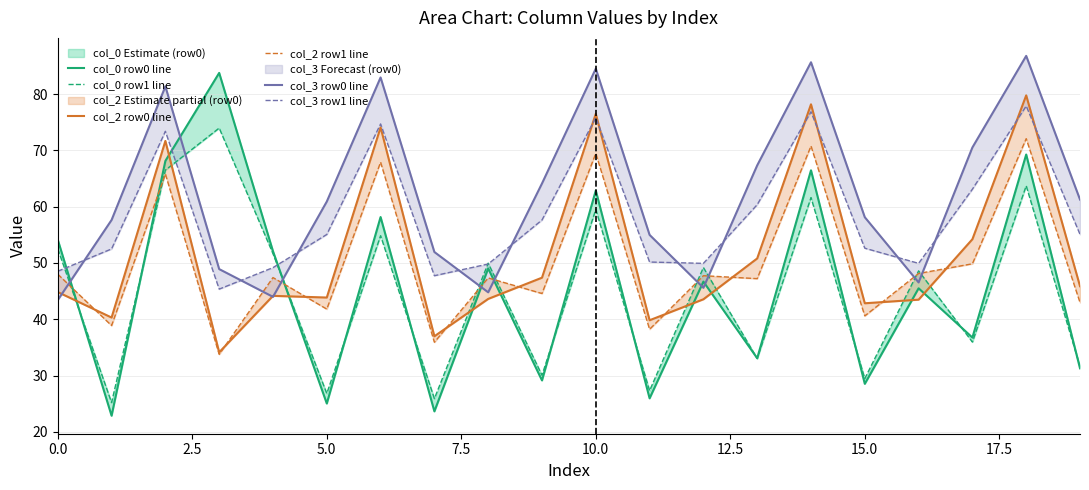

How many series are shown in this chart?

6